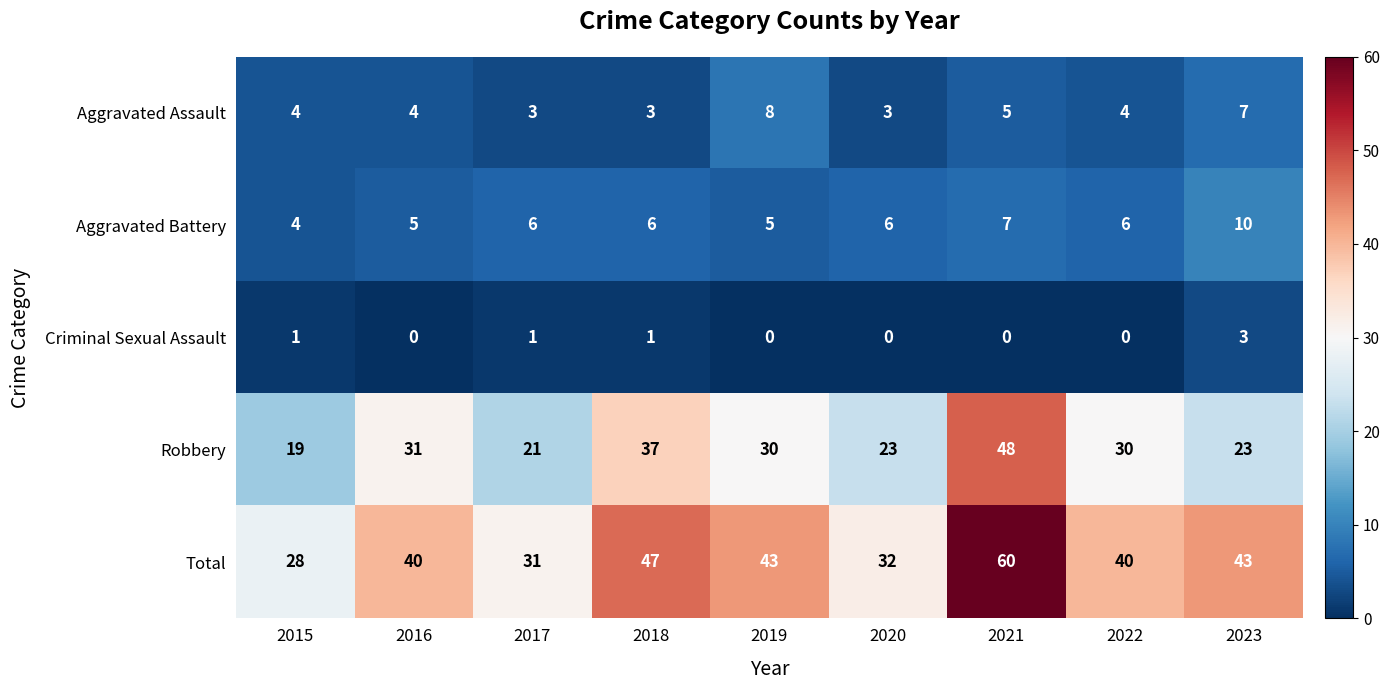

What is the greatest value displayed?

60